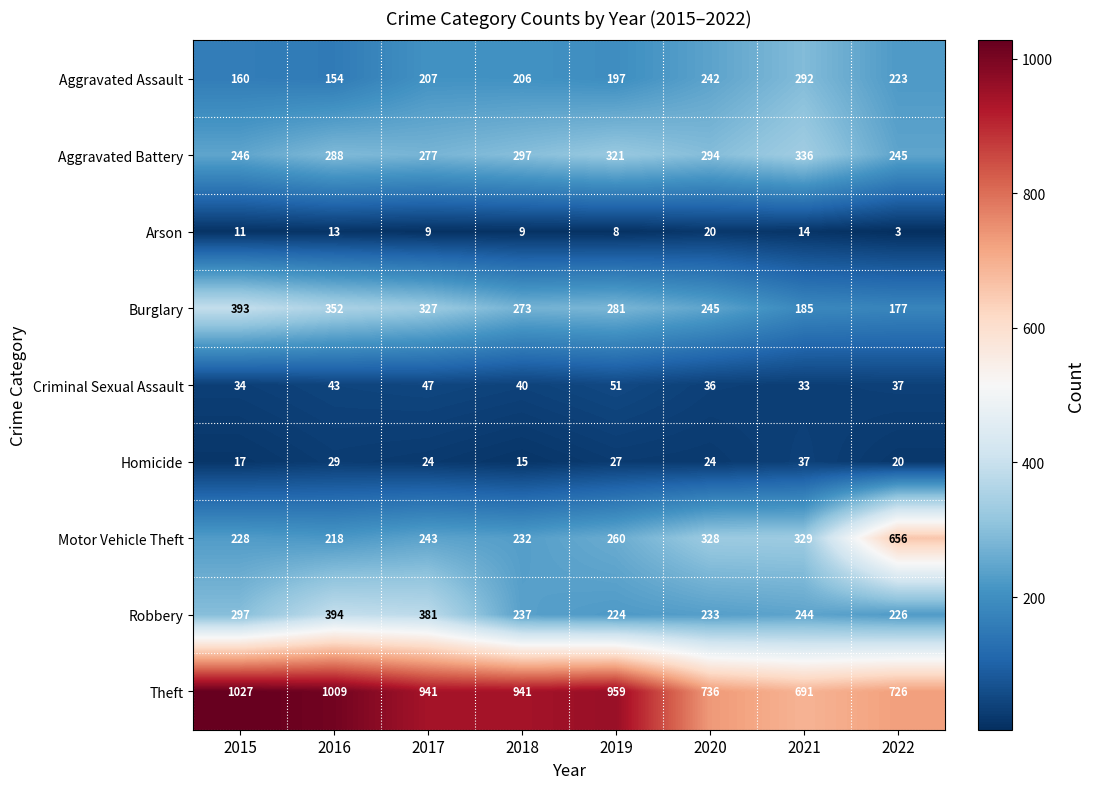

What is the average value of the Burglary series?

279